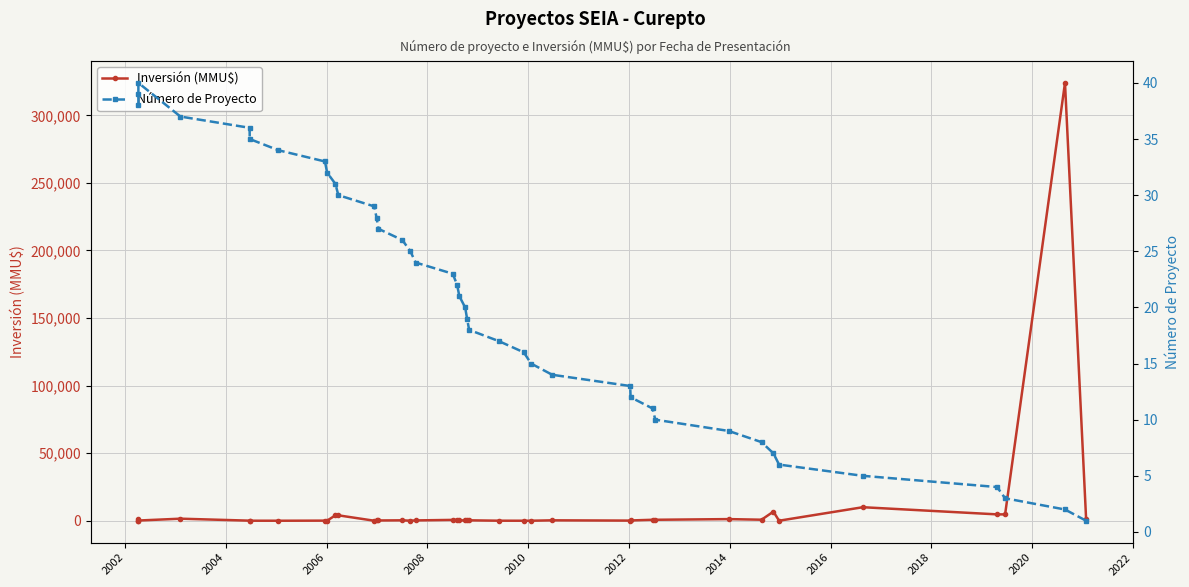

Which series has the widest spread of values?

Inversión (MMU$)